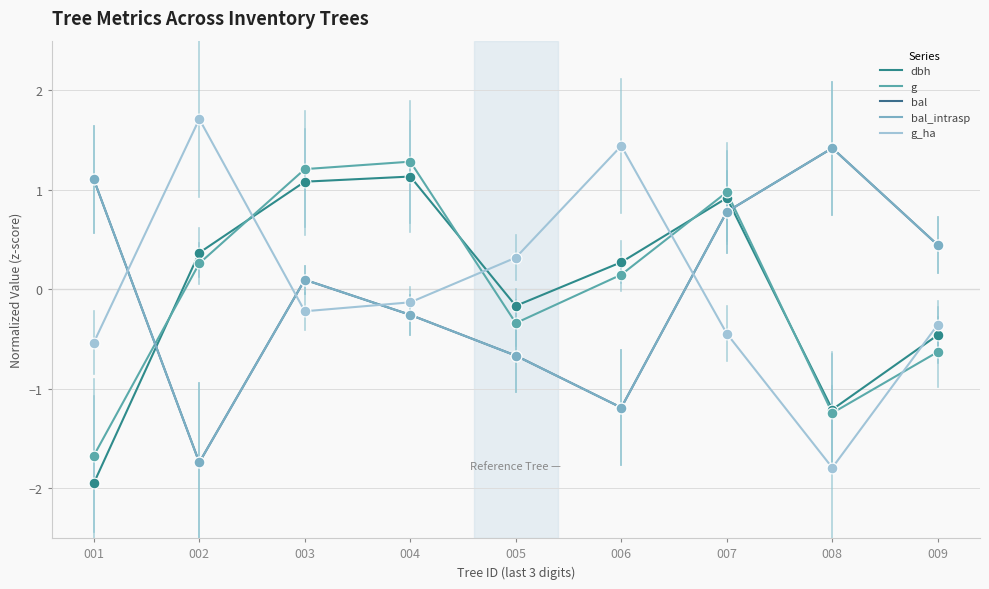

Which series has the largest total across all categories?

dbh